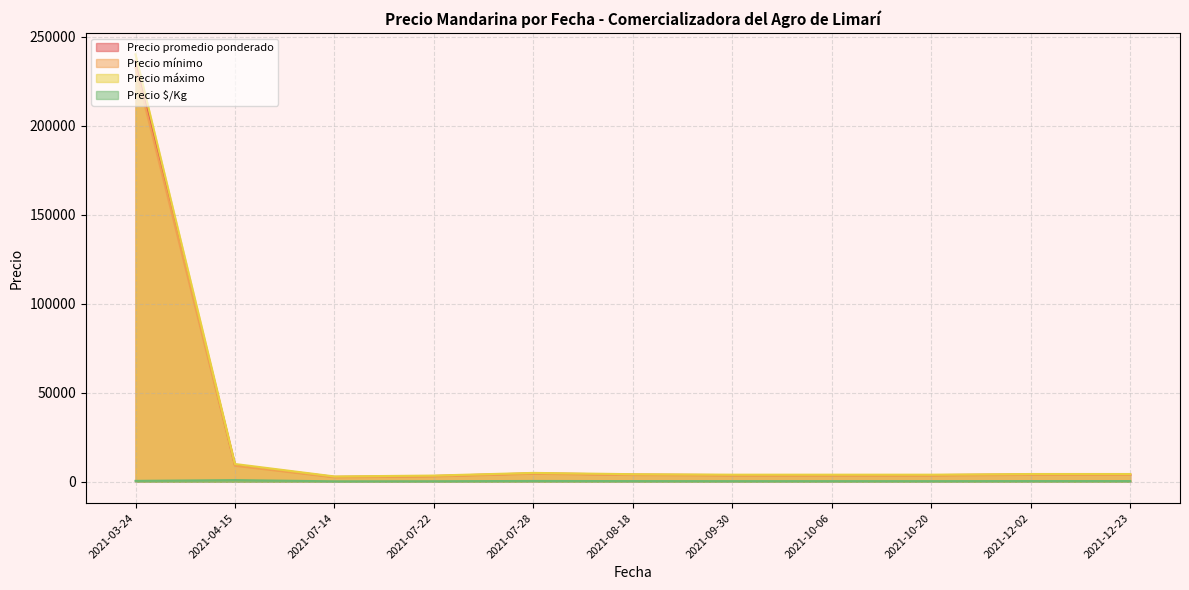

What is the difference between the highest and lowest values at 2021-08-18?

5425